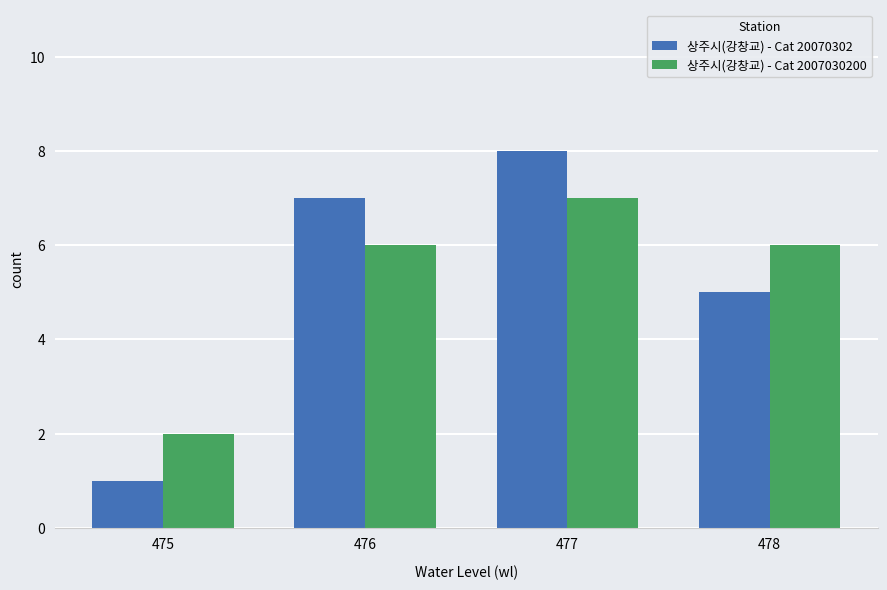

At which category is the sum across all series the highest?

477